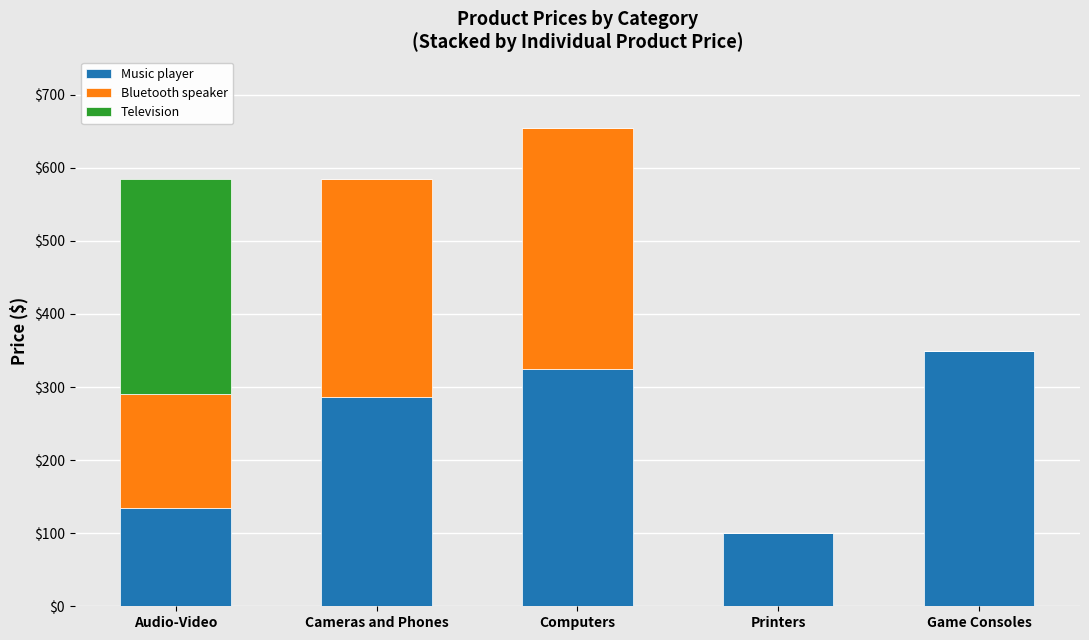

The value of Music player at Audio-Video is 135.0. True or false?

True